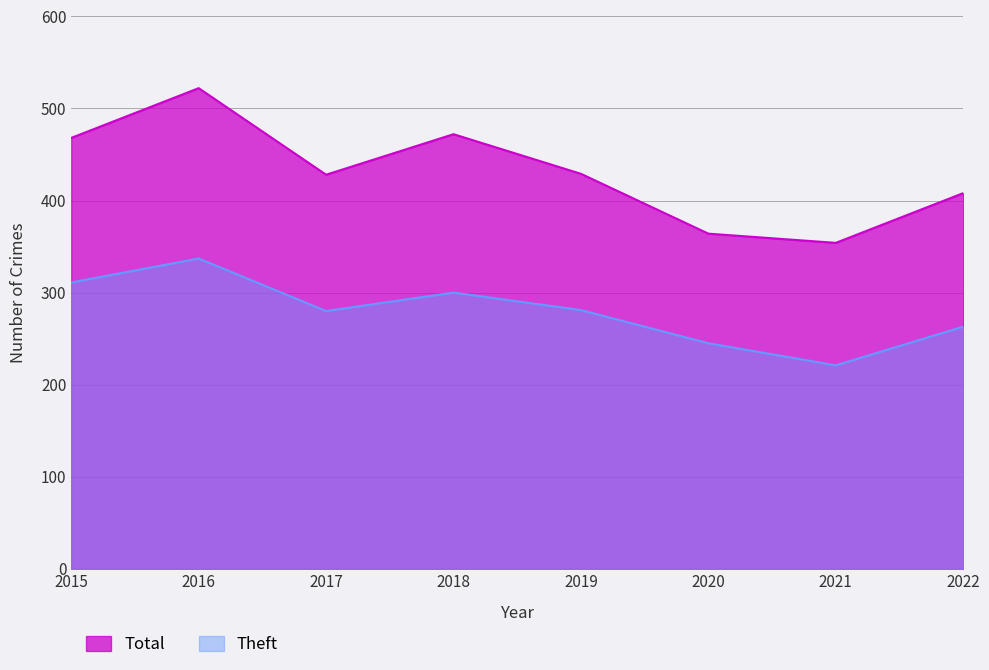

Does the chart display data point markers on the line(s)?

No